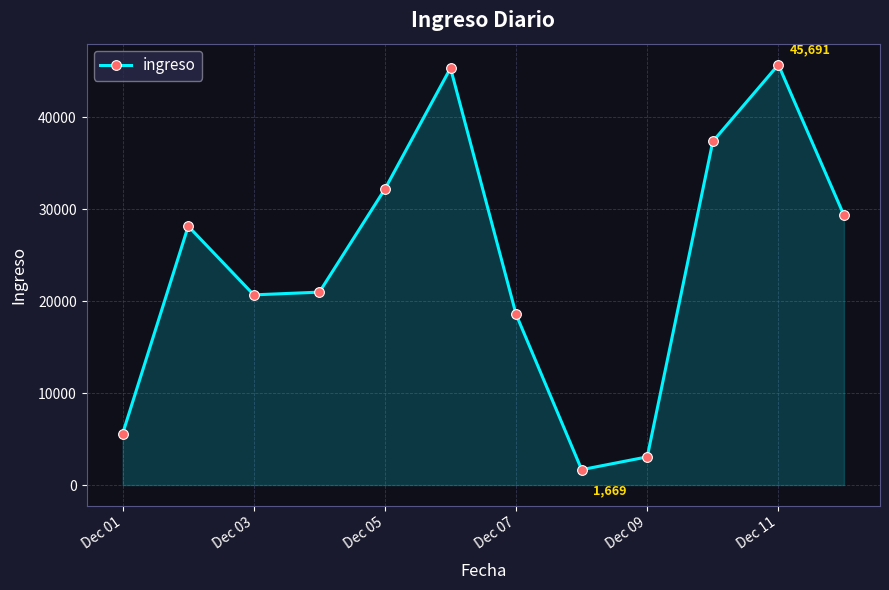

How many lines are shown in the chart?

1